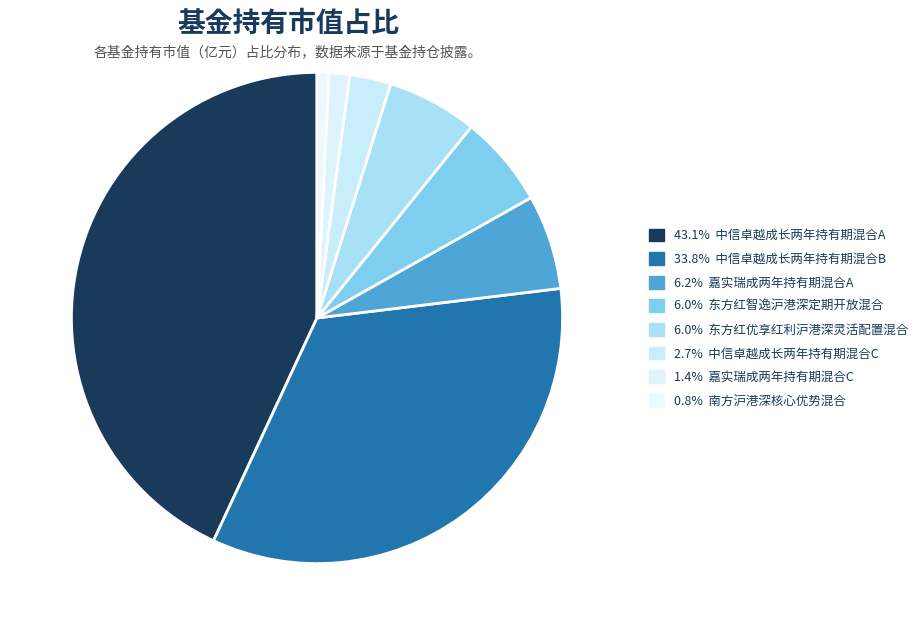

Count the number of slices in the pie.

8